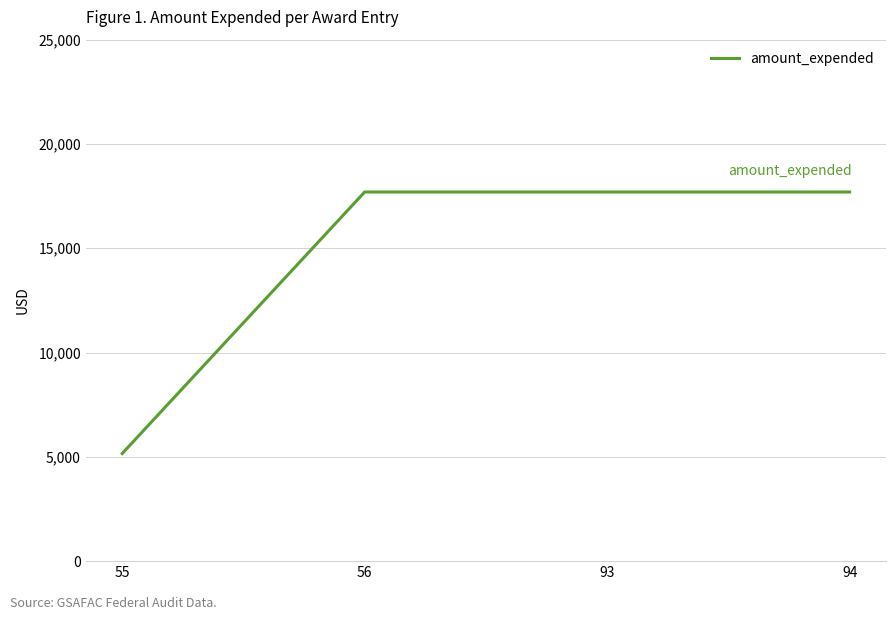

What is the sum of the values at 56 and 94?

35394